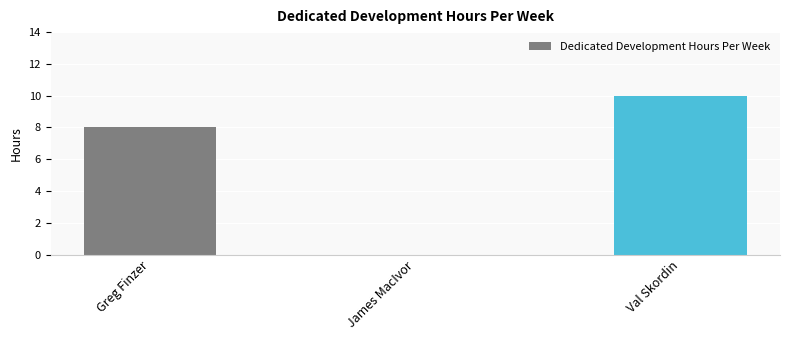

What is the sum of the values at James MacIvor and Greg Finzer?

8